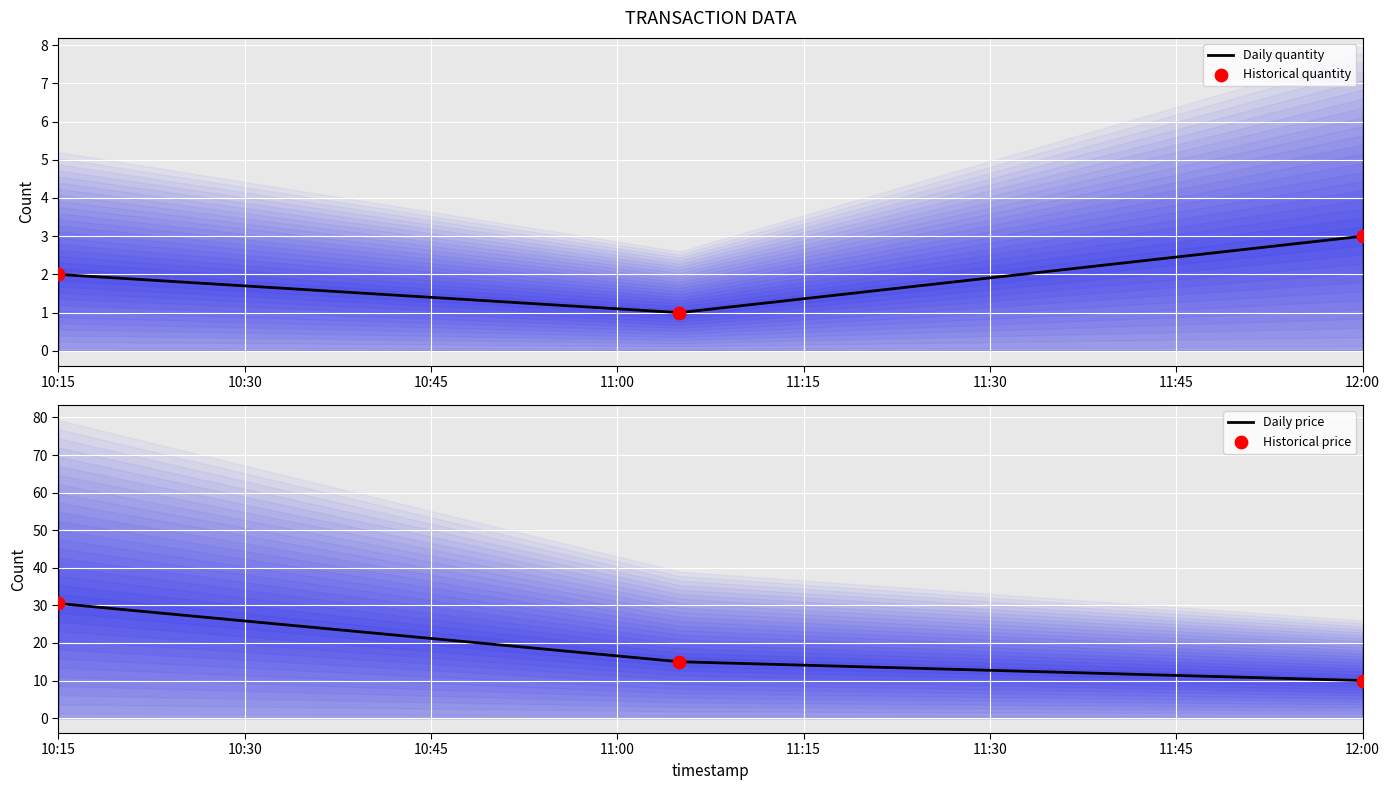

Which series has the largest Y range (max minus min)?

Daily price